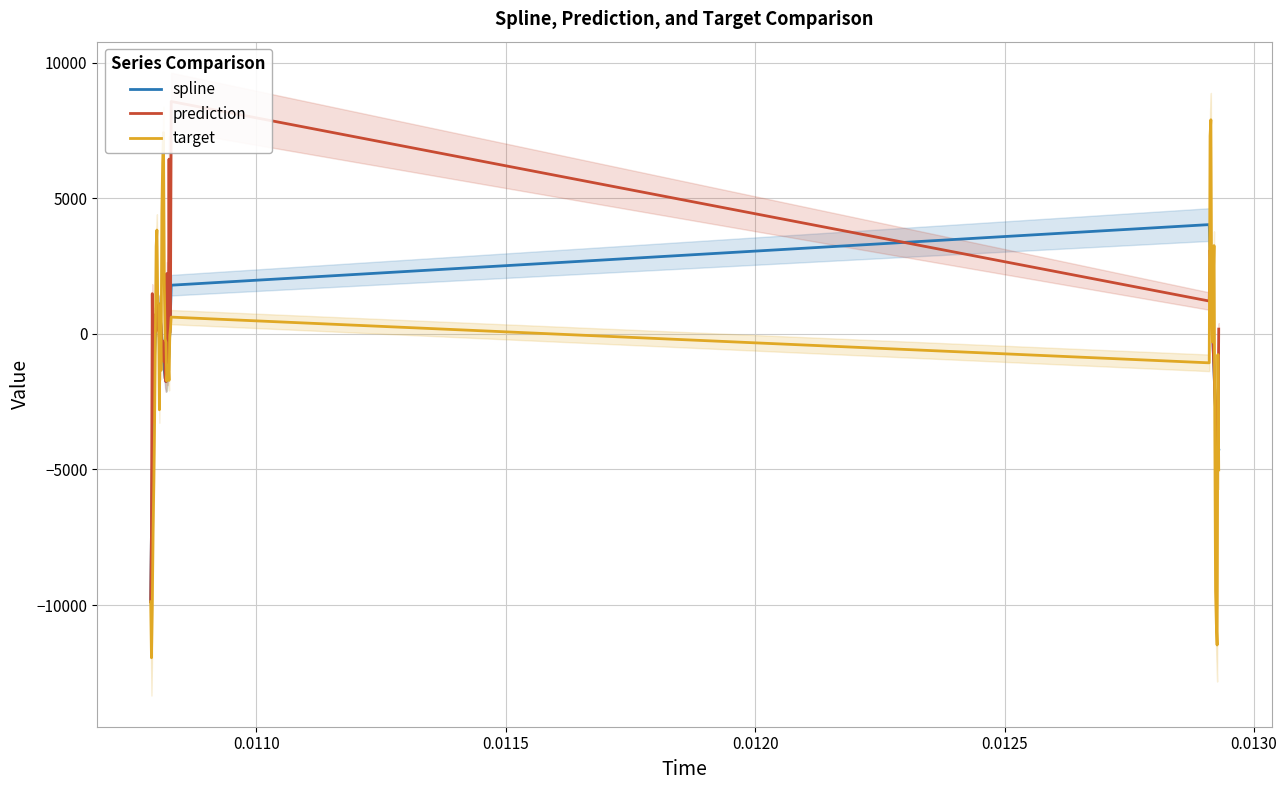

What is the lowest value of the target series?

-11946.8